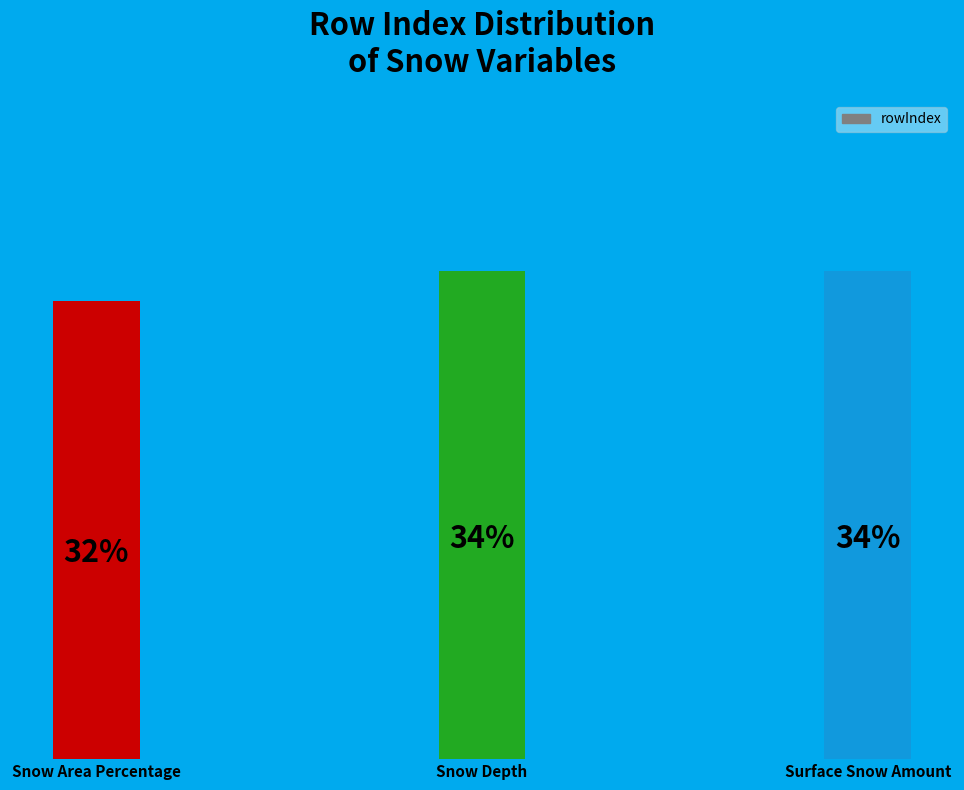

Where is the data nearest to the value 32?

Snow Area Percentage